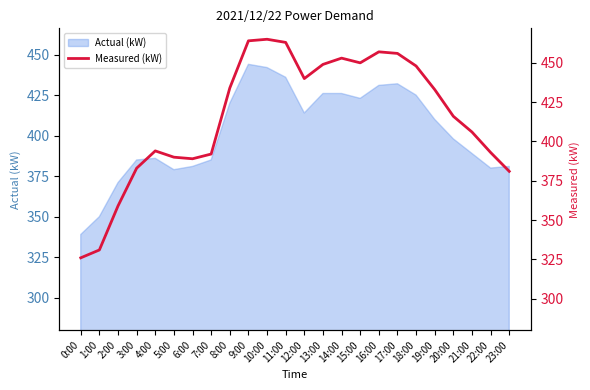

Reading left to right, transcribe all the data shown in this chart.

326	331	359	383	394	390	389	392	434	464	465	463	440	449	453	450	457	456	448	433	416	406	393	381